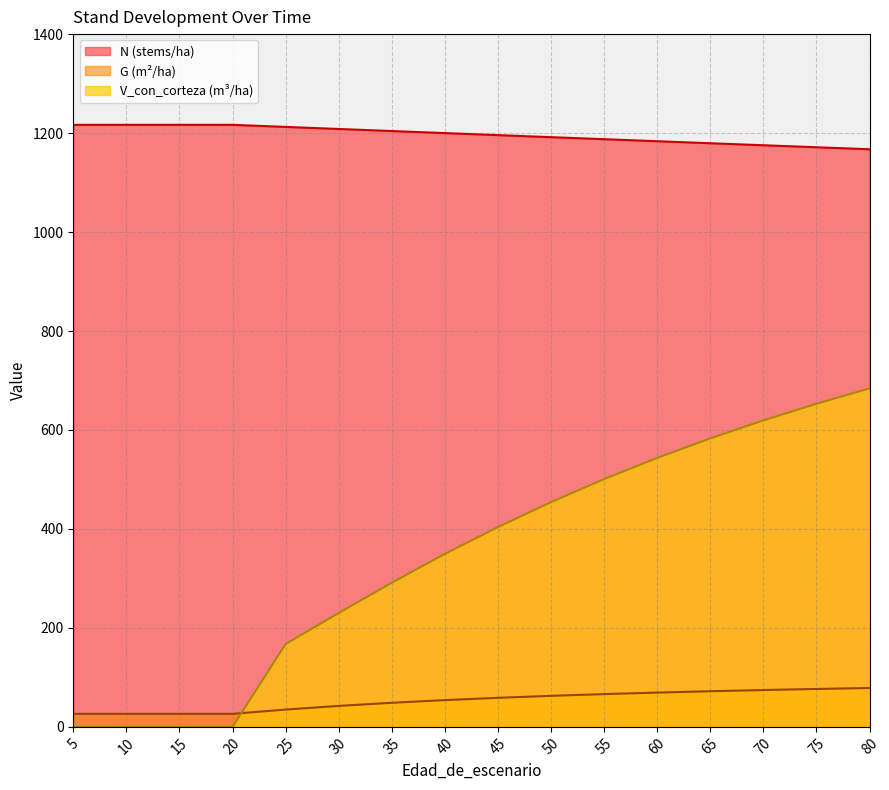

True or false: N and G intersect in this chart.

False